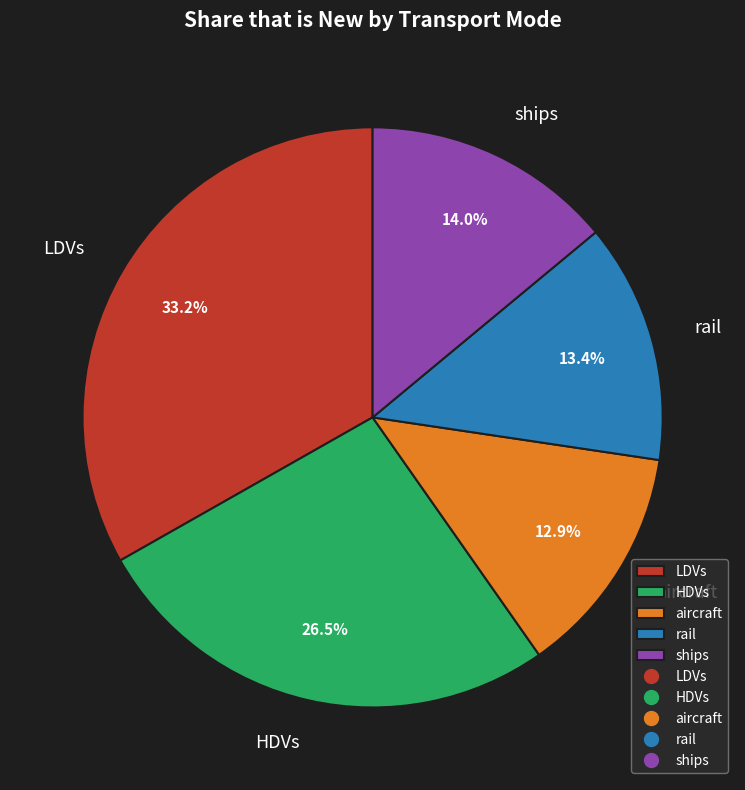

Which slice is the largest?

LDVs